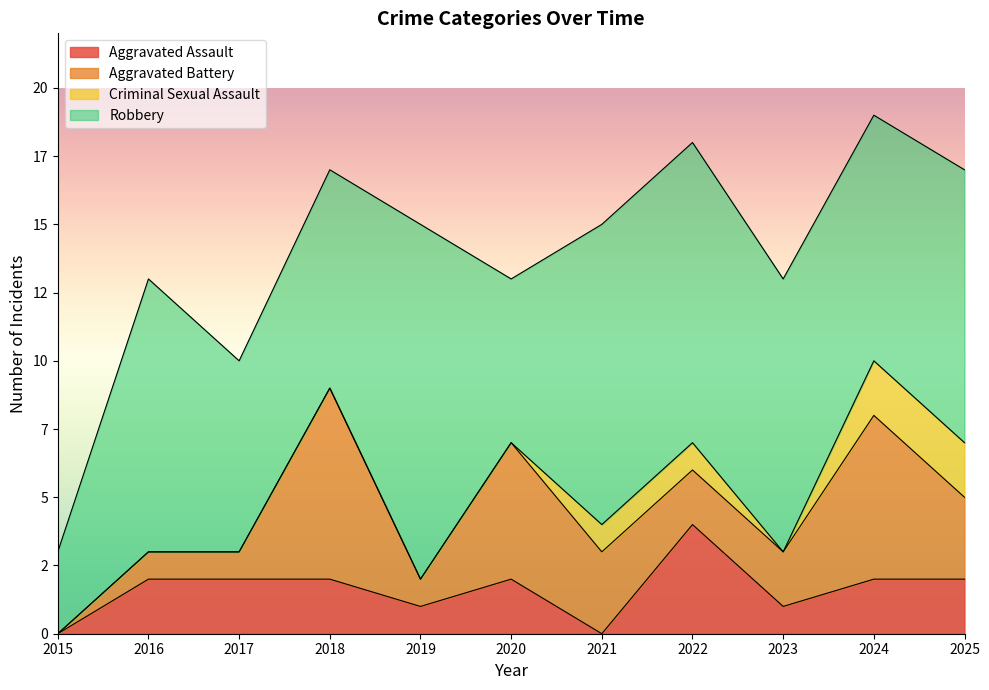

Does the chart have visible grid lines?

No